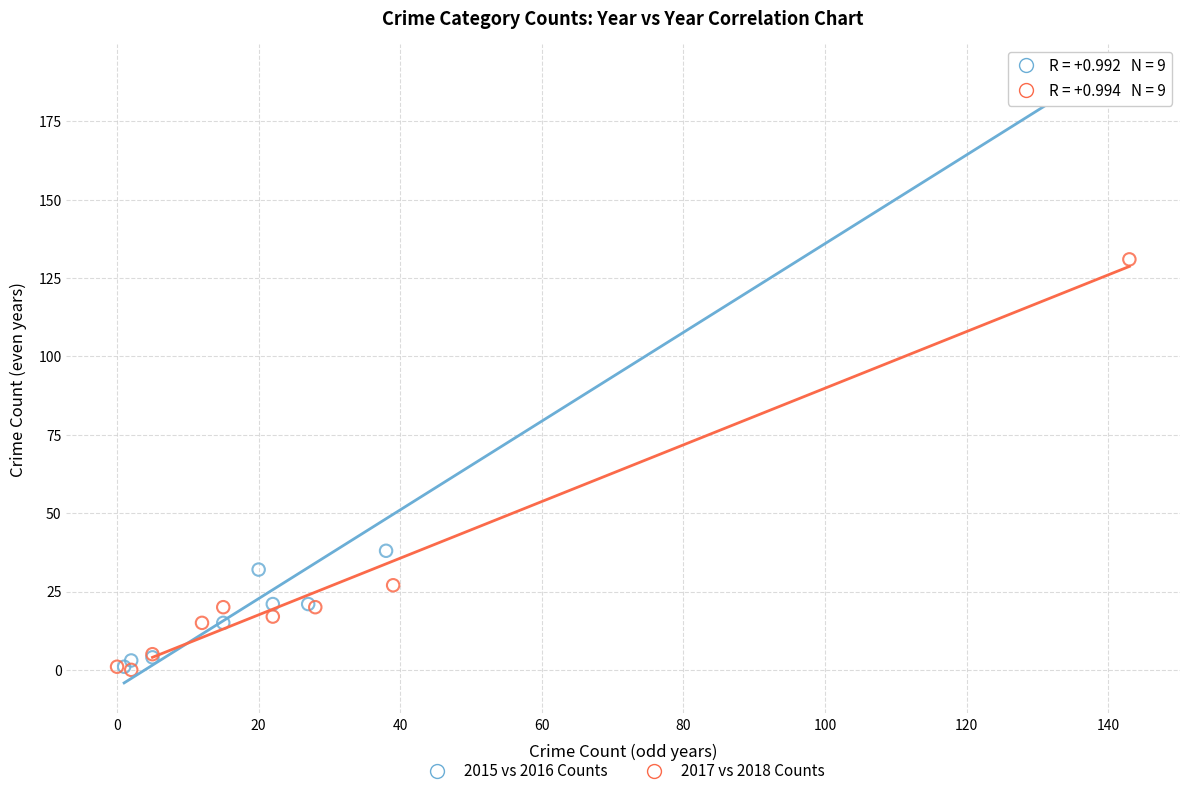

Which series reaches the maximum Y coordinate?

2015 vs 2016 Counts